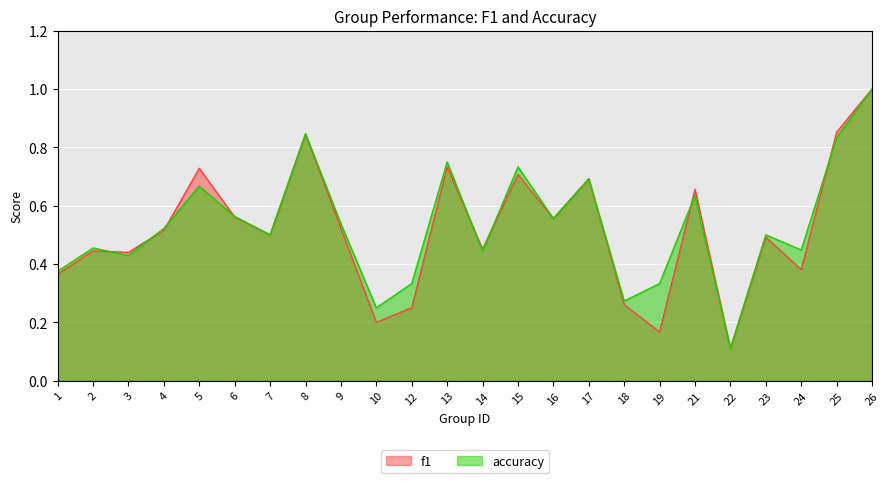

What is the difference between the highest and lowest values at 24?

0.1